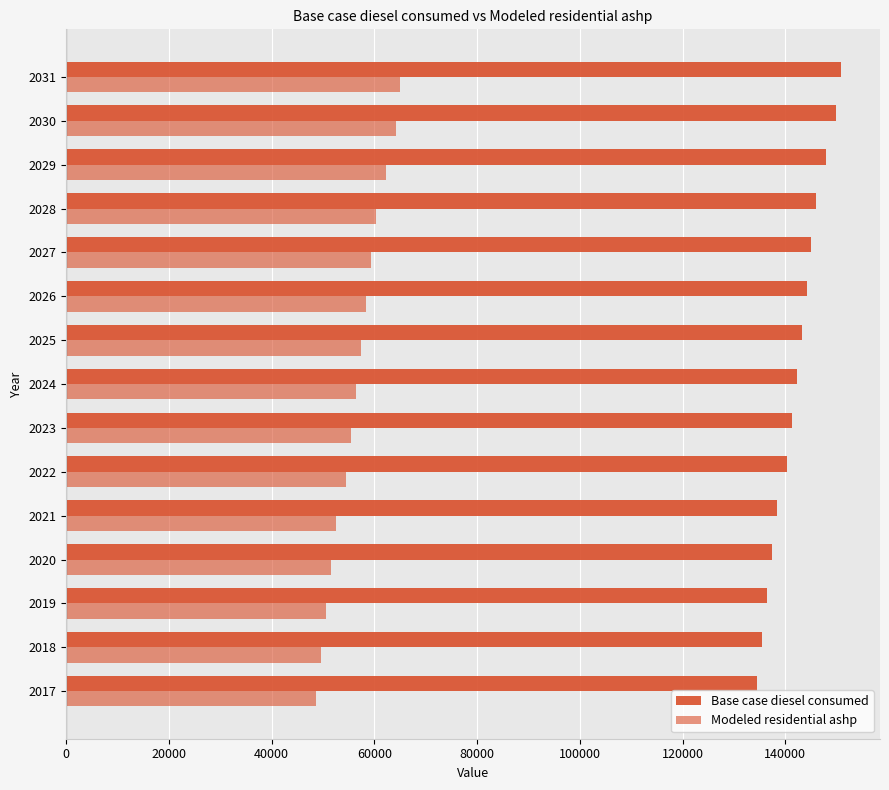

How many values in the Base case diesel consumed series are below 142234?

7